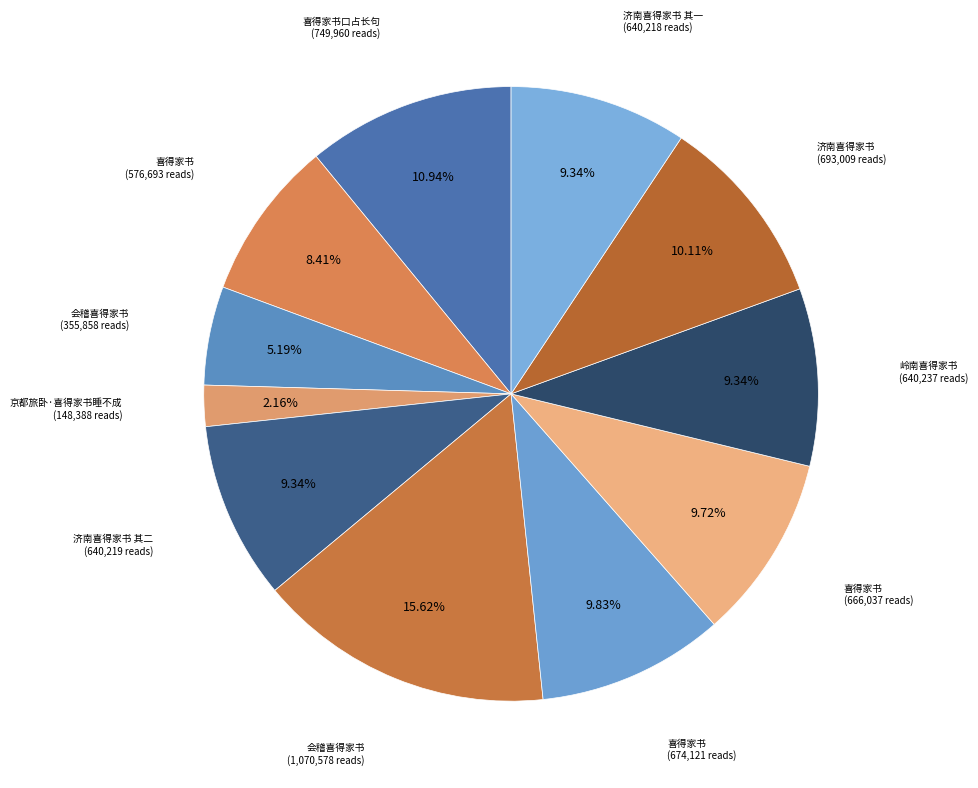

To the nearest percent, what is the difference between the largest and smallest slice percentages?

13%